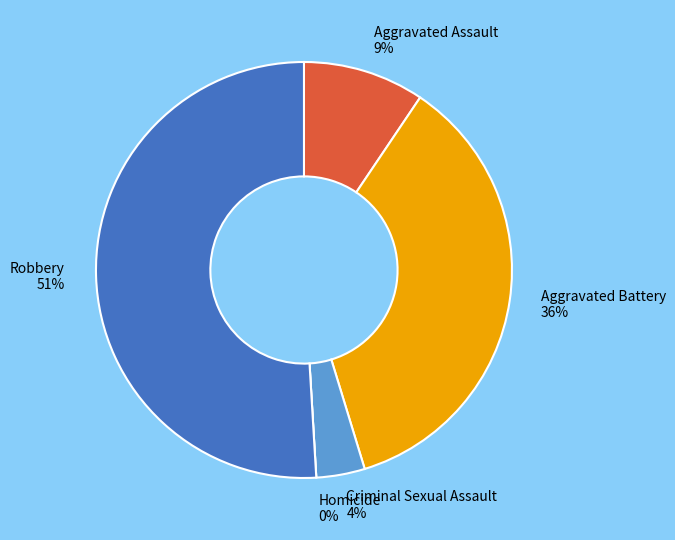

To the nearest percent, what is the difference between the largest and smallest slice percentages?

51%